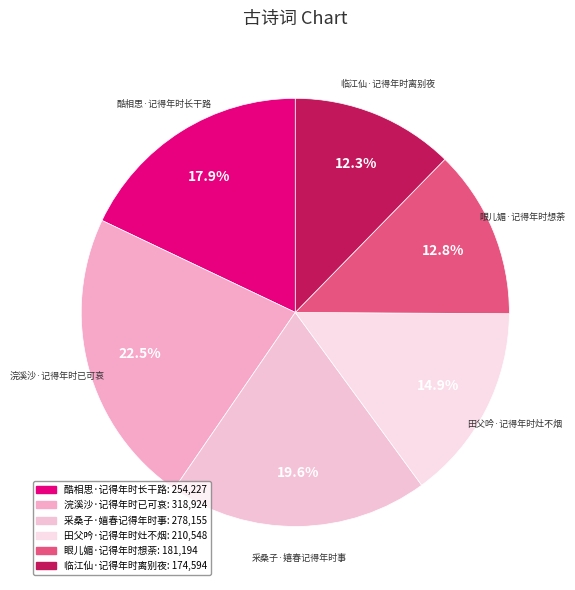

Is 采桑子·嬉春记得年时事 the majority of the pie?

No